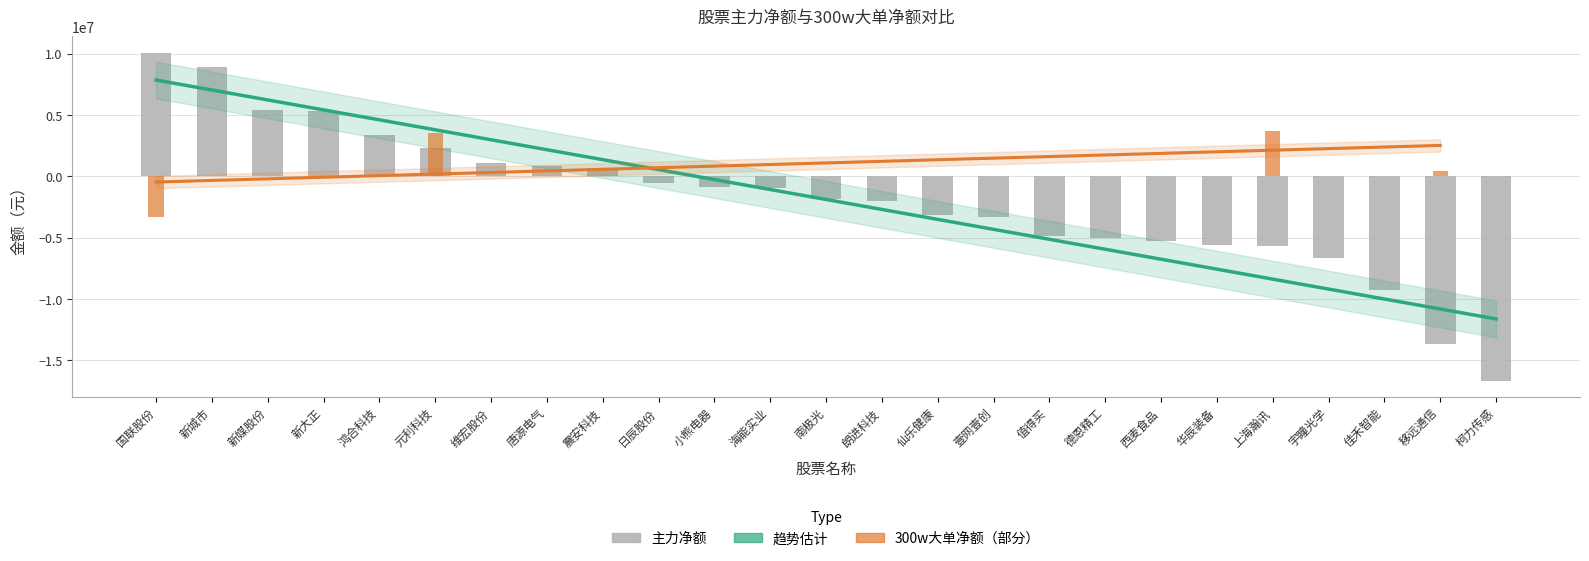

Rank the categories by 主力净额 value from lowest to highest.

柯力传感, 移远通信, 佳禾智能, 宇瞳光学, 上海瀚讯, 华辰装备, 西麦食品, 德恩精工, 值得买, 壹网壹创, 仙乐健康, 朗进科技, 南极光, 海能实业, 小熊电器, 日辰股份, 震安科技, 唐源电气, 维宏股份, 元利科技, 鸿合科技, 新大正, 新媒股份, 新城市, 国联股份